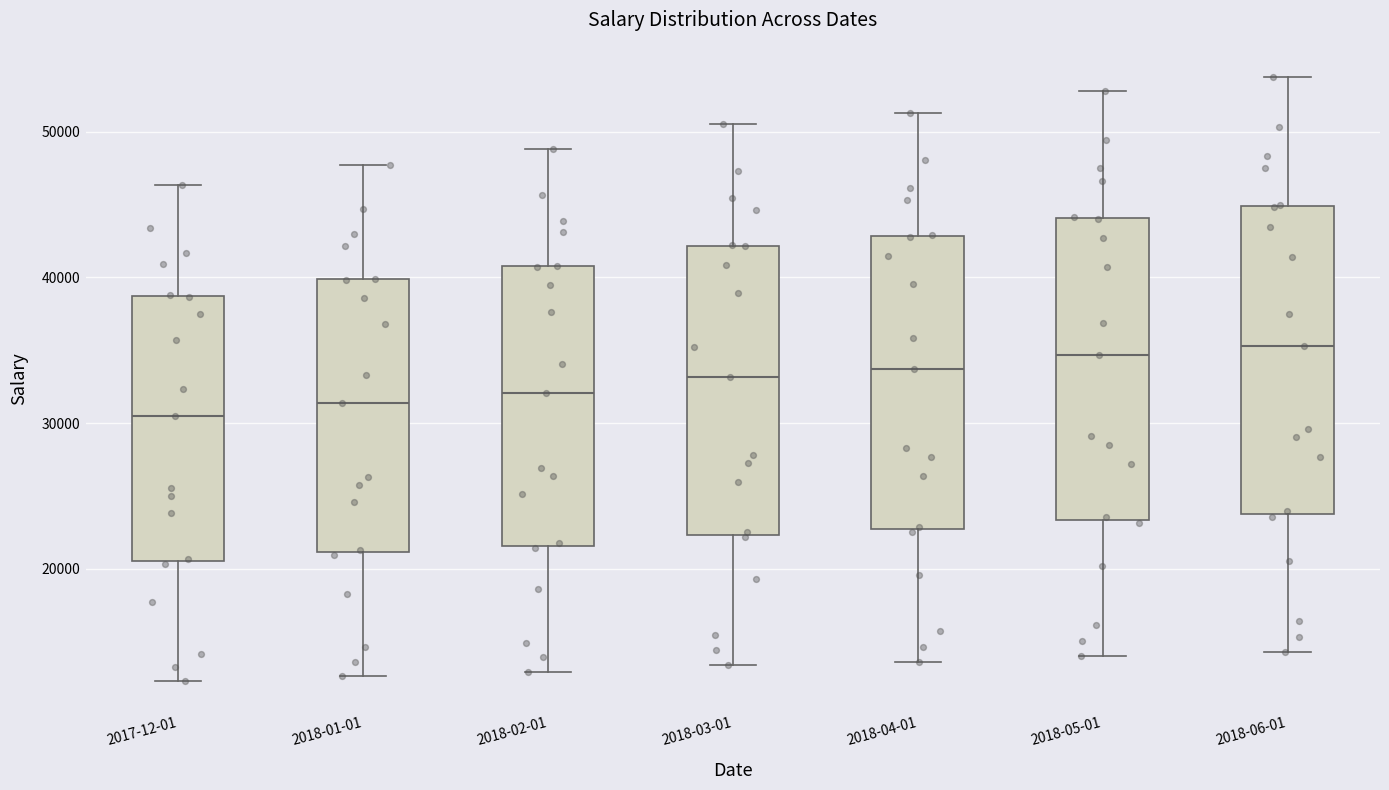

Reading left to right, transcribe this box plot: for each box, give where its median line is, the range the box spans, and where its two whiskers end, as read against the y-axis. The values are not printed on the chart, so give them approximately, as read against the axis.

2017-12-01: median 30000, box 21000 to 39000, whiskers 12000 to 46000
2018-01-01: median 31000, box 21000 to 40000, whiskers 13000 to 48000
2018-02-01: median 32000, box 22000 to 41000, whiskers 13000 to 49000
2018-03-01: median 33000, box 22000 to 42000, whiskers 13000 to 51000
2018-04-01: median 34000, box 23000 to 43000, whiskers 14000 to 51000
2018-05-01: median 35000, box 23000 to 44000, whiskers 14000 to 53000
2018-06-01: median 35000, box 24000 to 45000, whiskers 14000 to 54000